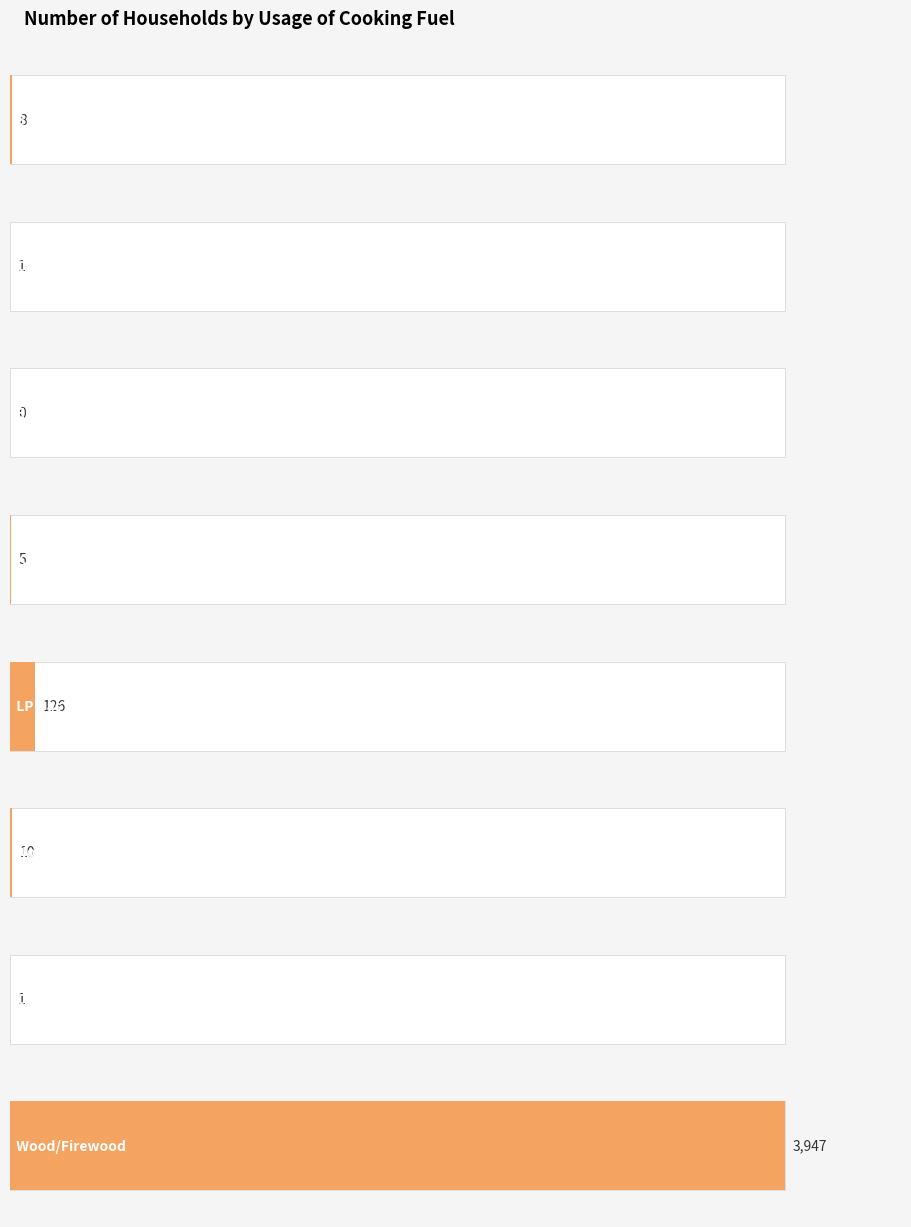

Reading right to left, extract all data points from this chart.

Wood/Firewood=3947	Others=1	Not stated=10	LP Gas=126	Kerosene=5	Electricity=0	Cow Dung=1	Bio-Gas=8